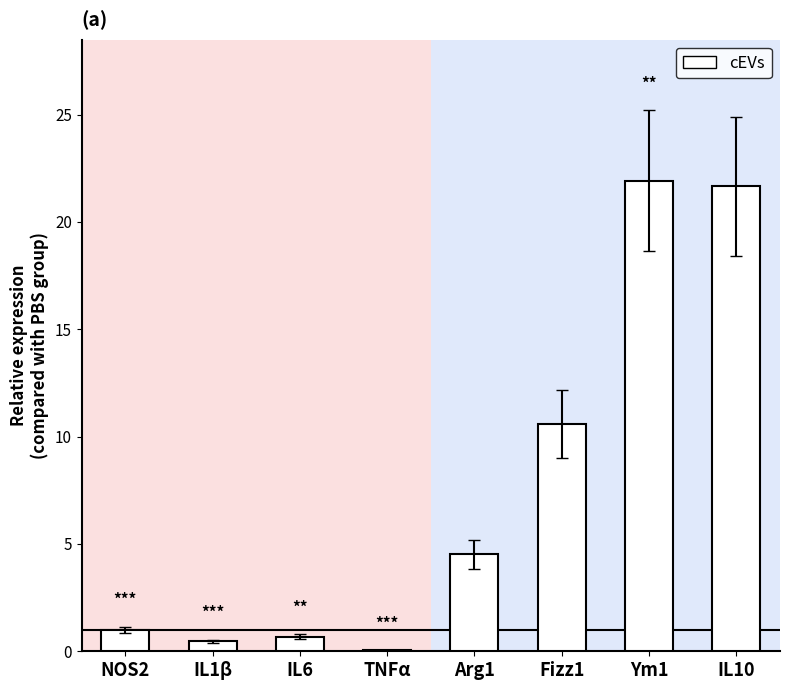

Does the chart contain stacked bars?

No